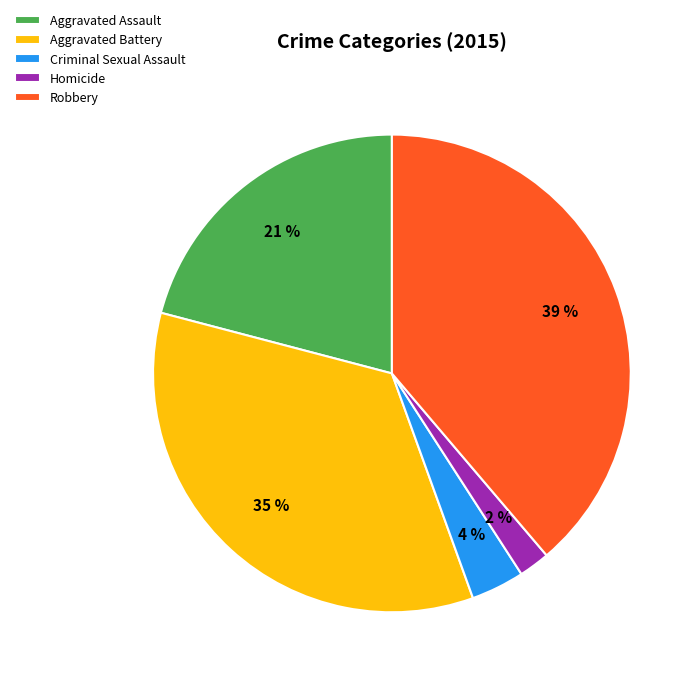

Which has a higher value, Aggravated Assault or Criminal Sexual Assault?

Aggravated Assault